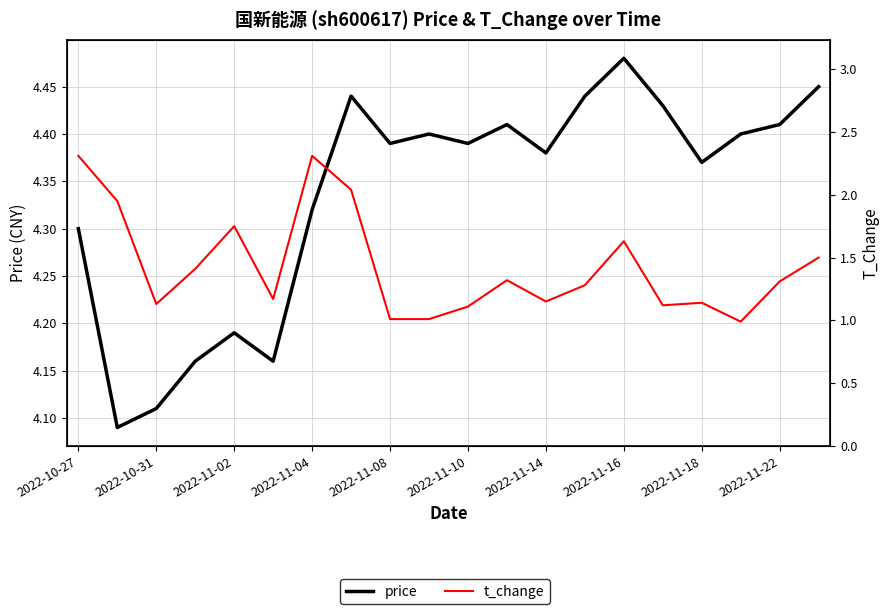

Reading right to left, list all the values displayed in this chart.

price: 4.5	4.4	4.4	4.4	4.4	4.5	4.4	4.4	4.4	4.4	4.4	4.4	4.4	4.3	4.2	4.2	4.2	4.1	4.1	4.3
t_change: 1.5	1.3	1.0	1.1	1.1	1.6	1.3	1.1	1.3	1.1	1.0	1.0	2.0	2.3	1.2	1.8	1.4	1.1	1.9	2.3